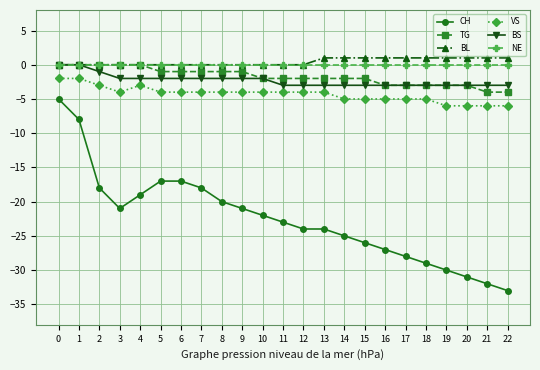

What is the smallest value displayed?

-33